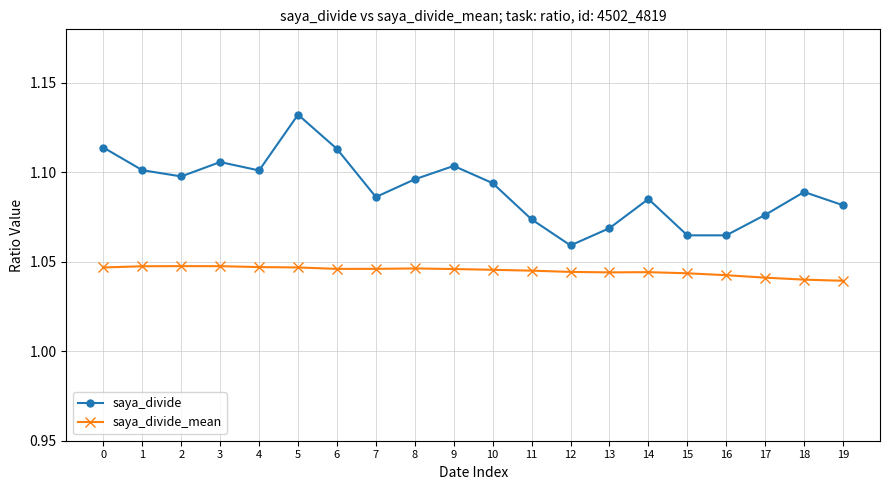

Does the chart display data point markers on the line(s)?

Yes